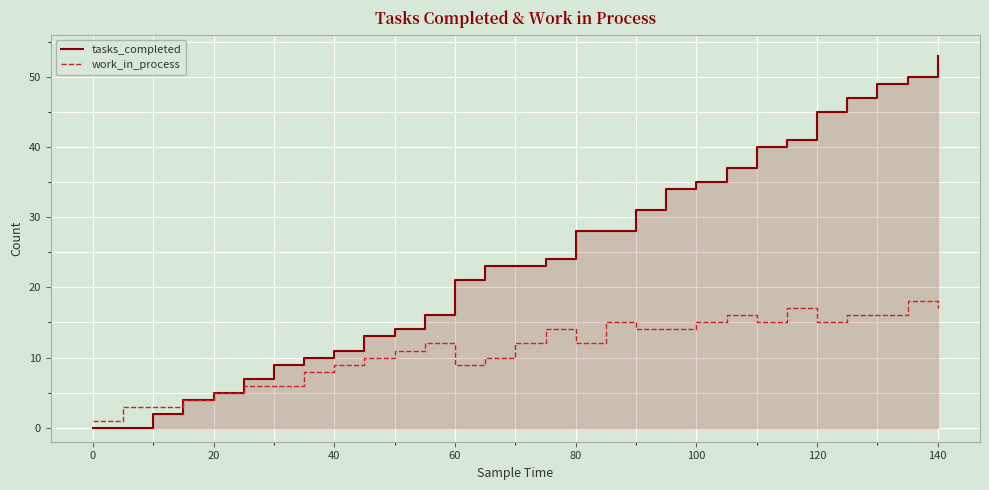

What are all the series names shown in the legend?

tasks_completed, work_in_process